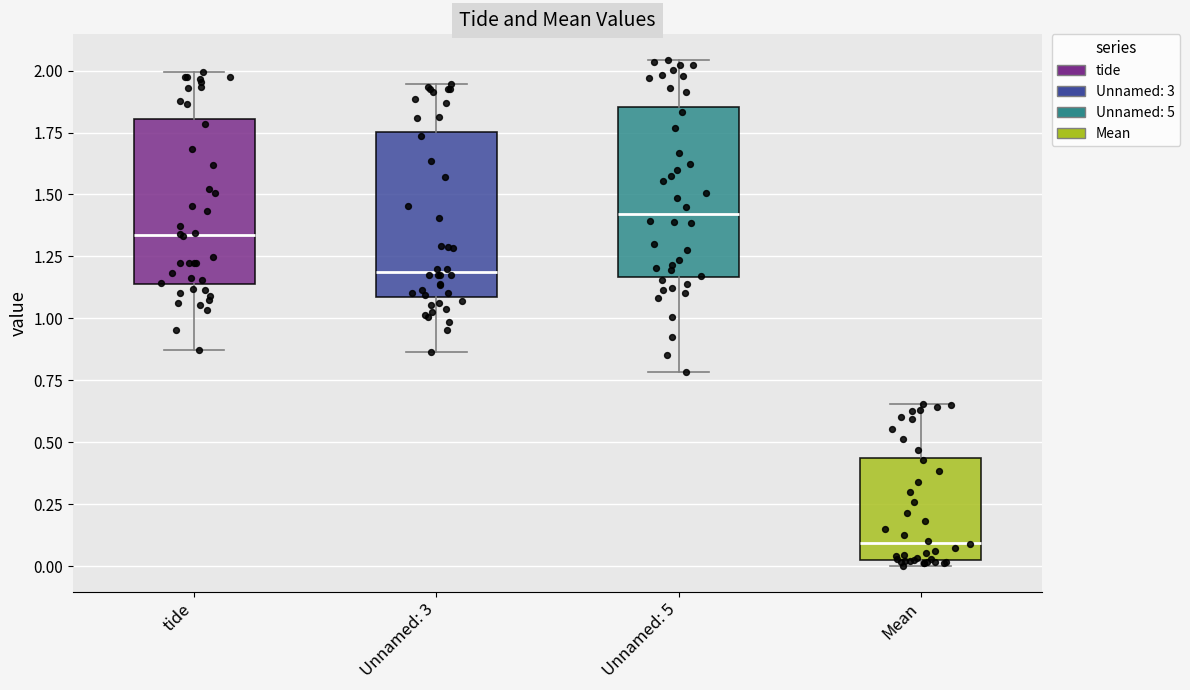

Reading left to right, read every box against the y-axis: the position of its median line, the range the box covers, and the ends of its whiskers. The values are not printed on the chart, so give them approximately, as read against the axis.

tide: median 1.35, box 1.15 to 1.80, whiskers 0.85 to 2.00
Unnamed: 3: median 1.20, box 1.10 to 1.75, whiskers 0.85 to 1.95
Unnamed: 5: median 1.40, box 1.15 to 1.85, whiskers 0.80 to 2.05
Mean: median 0.10, box 0.00 to 0.45, whiskers 0.00 (just below the box's lower edge) to 0.65